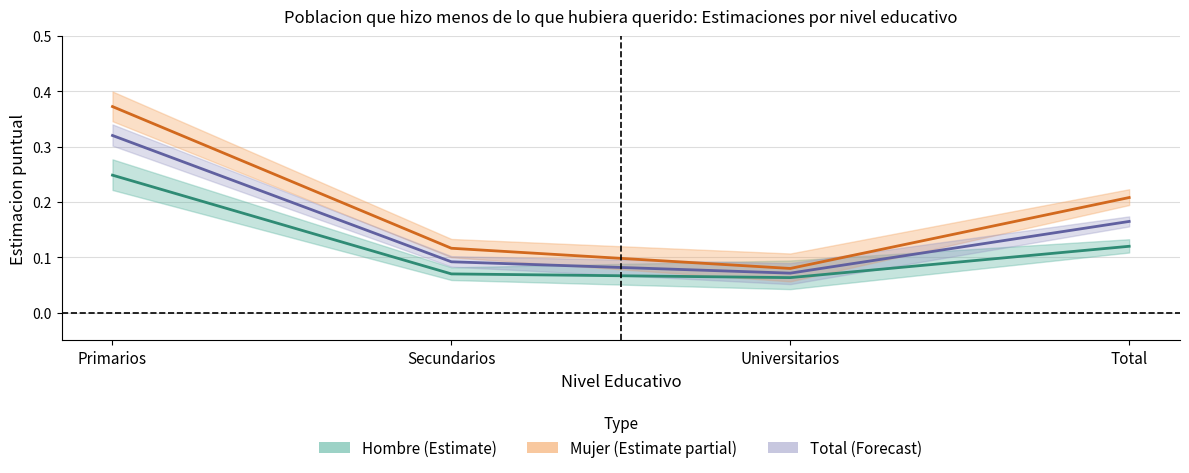

True or false: Total Estimacion and Hombre Estimacion cross at least once.

False